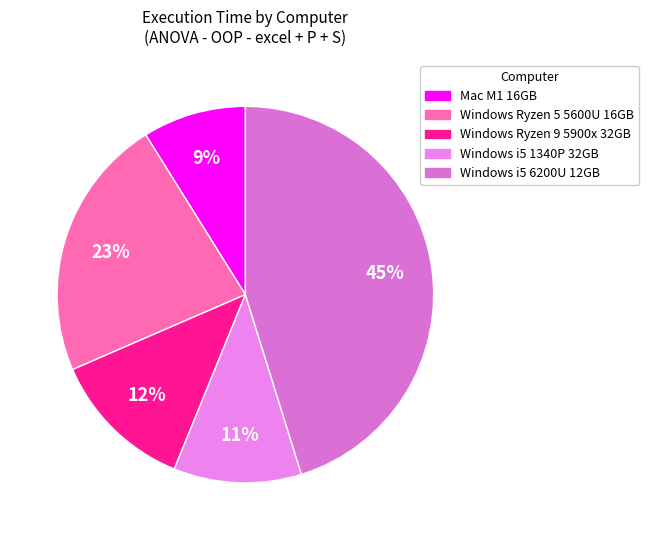

Which category has the smallest portion of the pie?

Mac M1 16GB